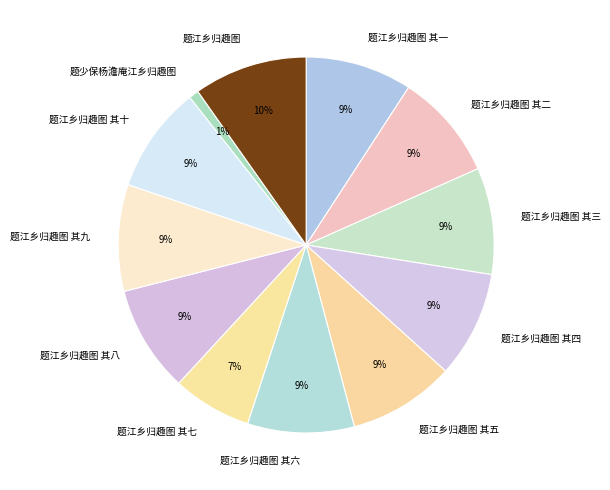

Do 题江乡归趣图 其九 and 题江乡归趣图 其四 together represent more than half of the pie?

No